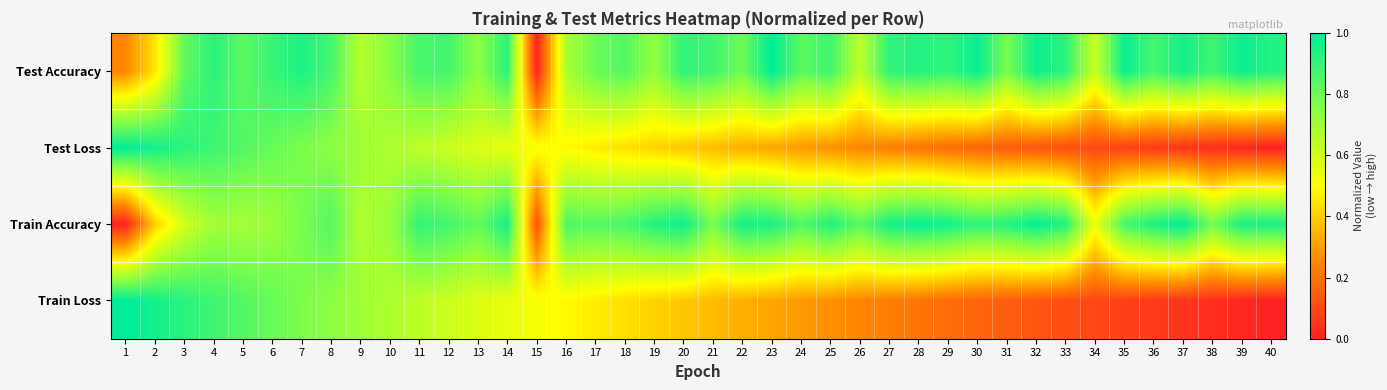

What is the spread (max minus min) of values at 12?

0.3